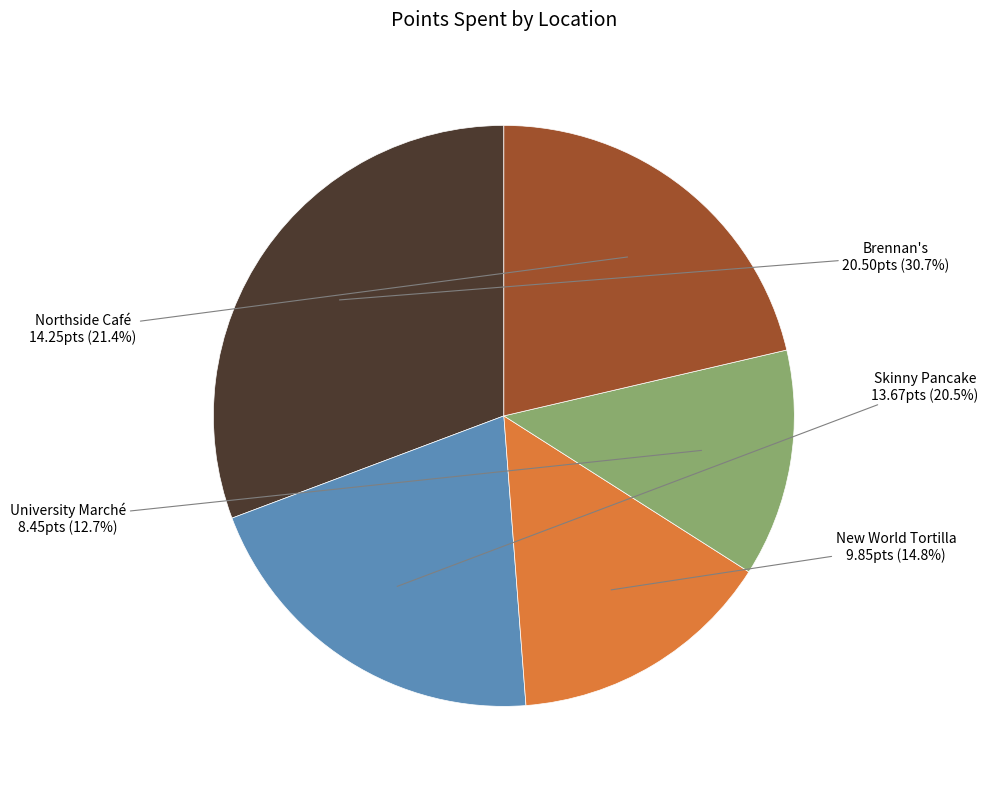

What is the ratio of the value at Northside Café to the value at University Marché?

1.7